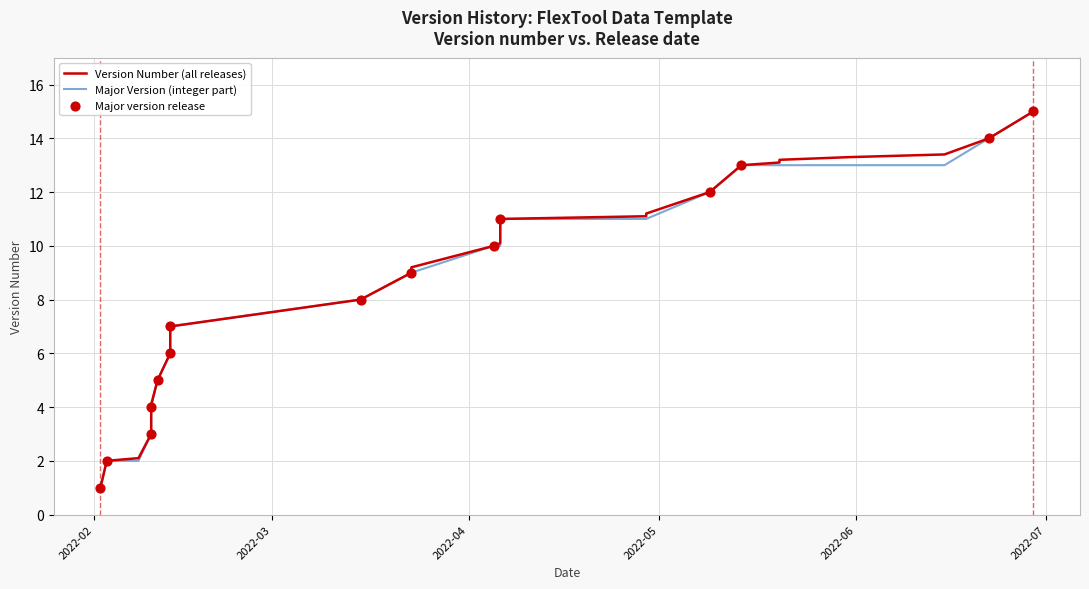

At how many categories does at least one series exceed 13?

6